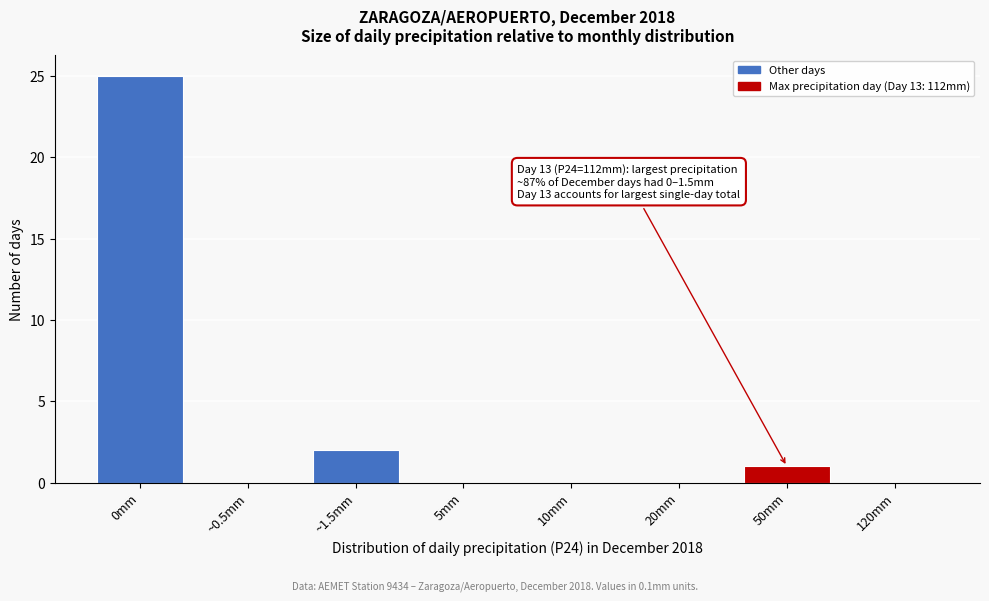

Reading left to right, what are all the values shown in this chart?

0mm=25	~0.5mm=0	~1.5mm=2	5mm=0	10mm=0	20mm=0	50mm=1	120mm=0